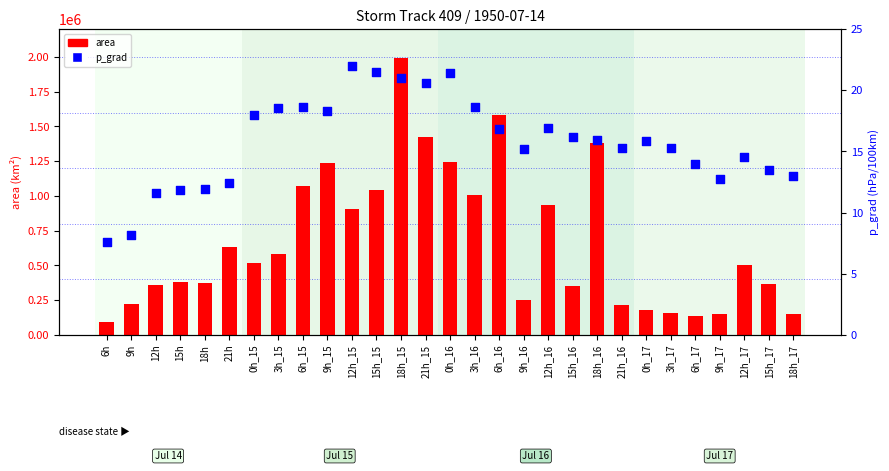

Which series has the largest total across all categories?

area